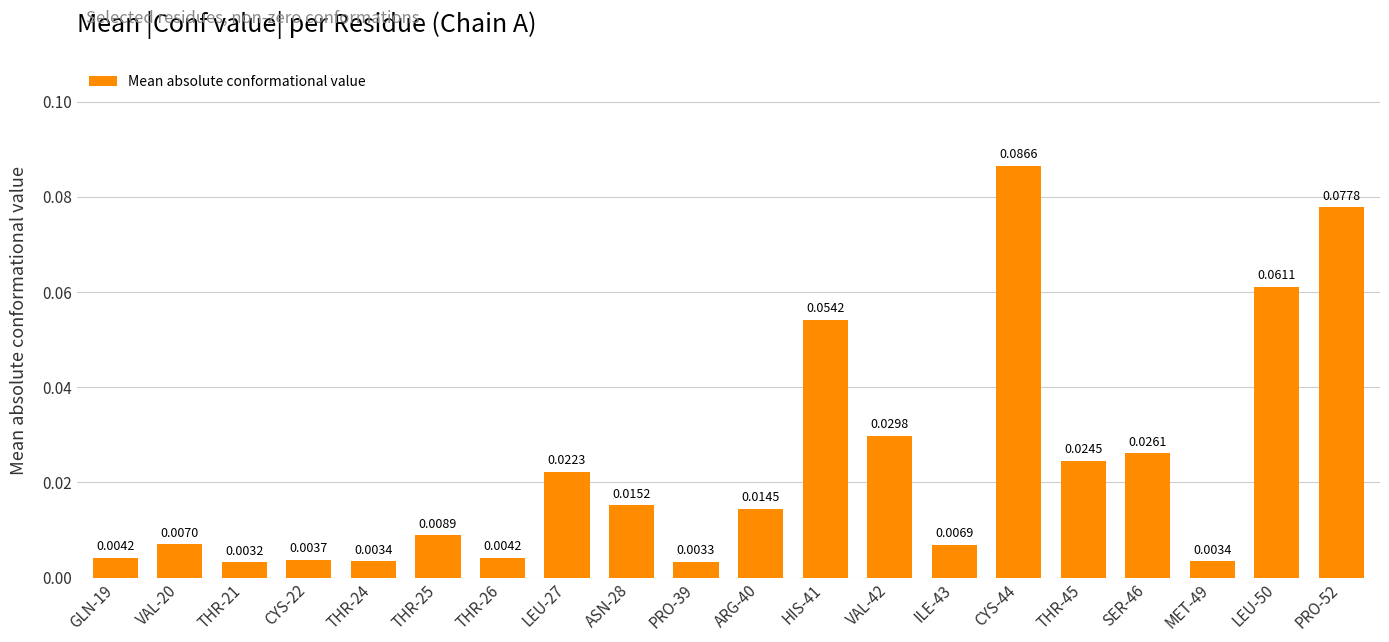

What is the change in value from THR-21 to HIS-41?

+0.1